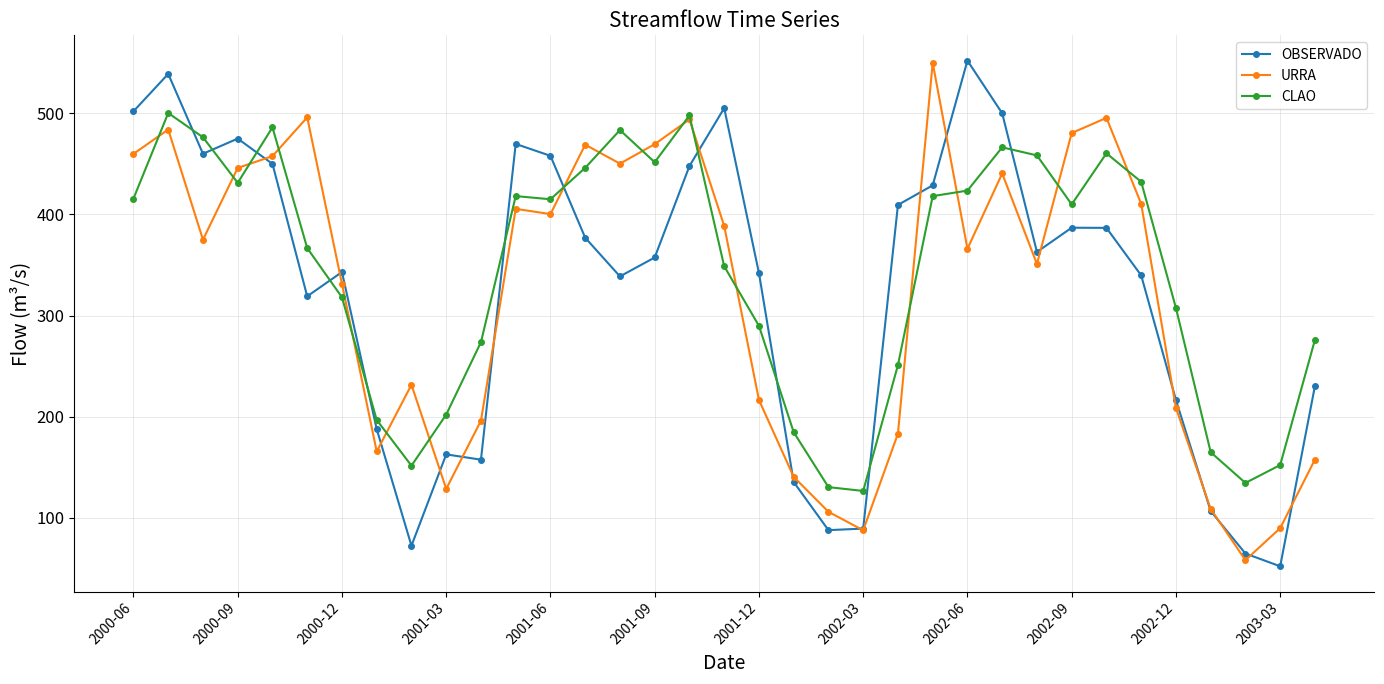

How many values in the CLAO series exceed 409?

18